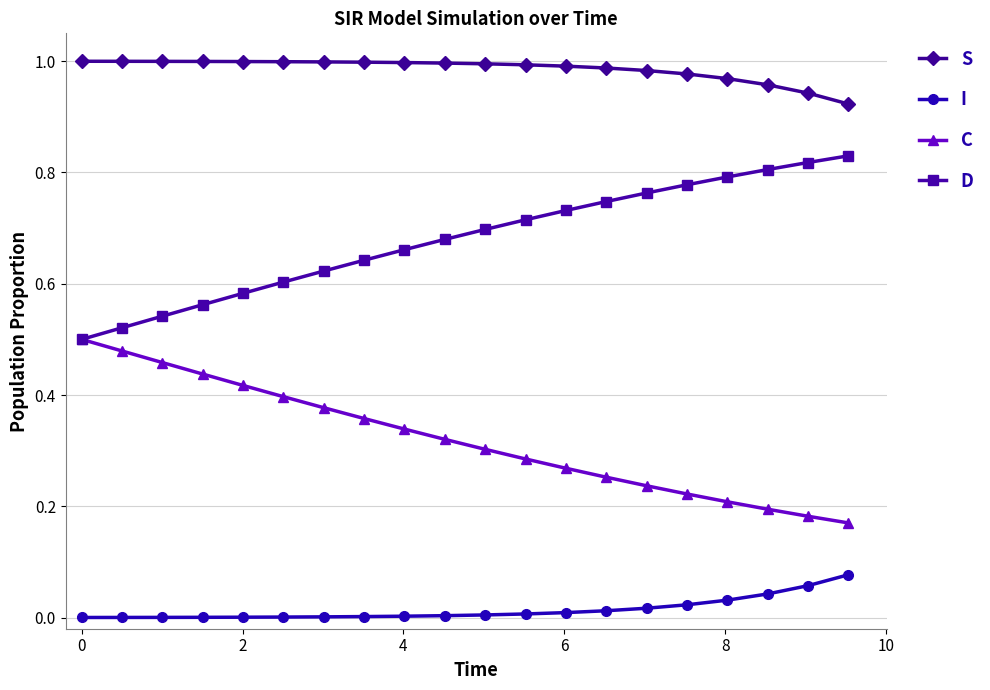

Which series has the largest total across all categories?

S